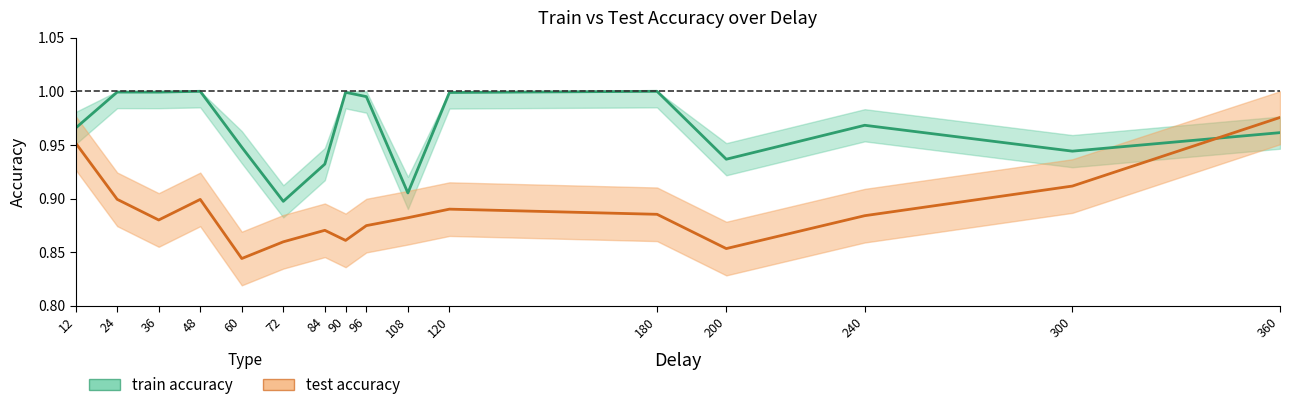

Is the value of test accuracy at 12 greater than the value of train accuracy at 12?

No